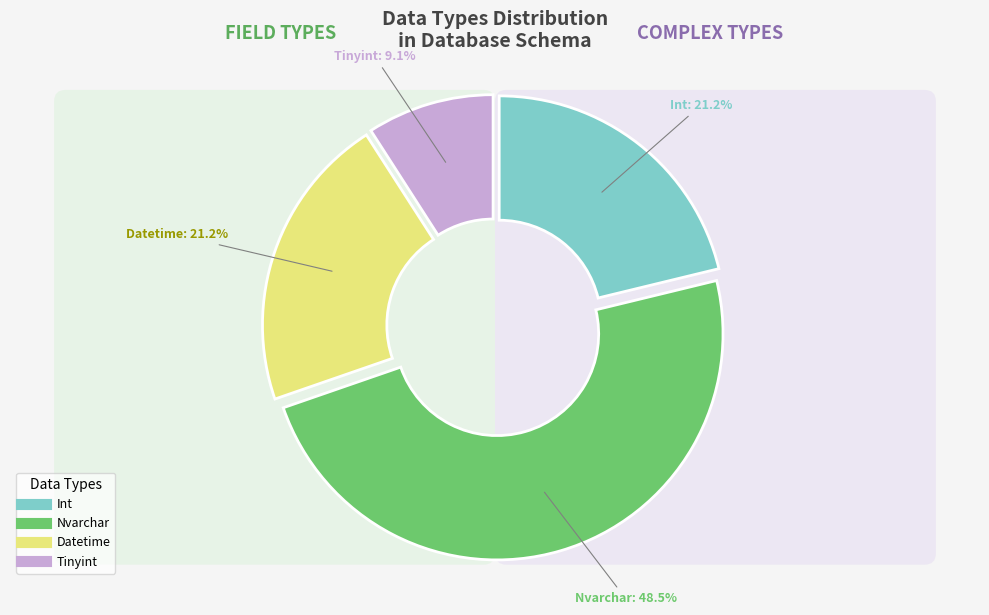

What is the largest slice in the pie chart?

Nvarchar